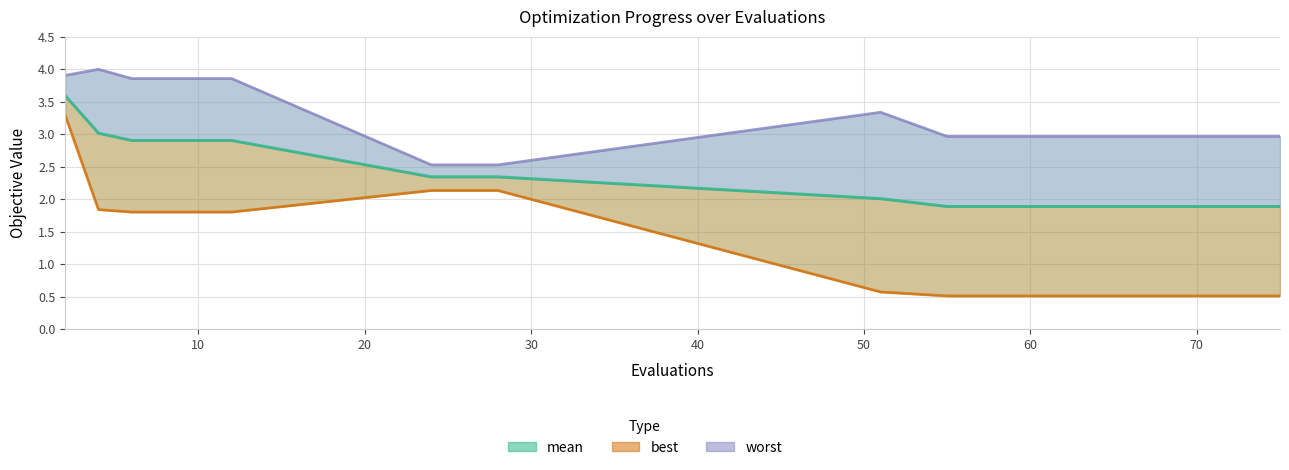

Count the number of categories in the chart.

20